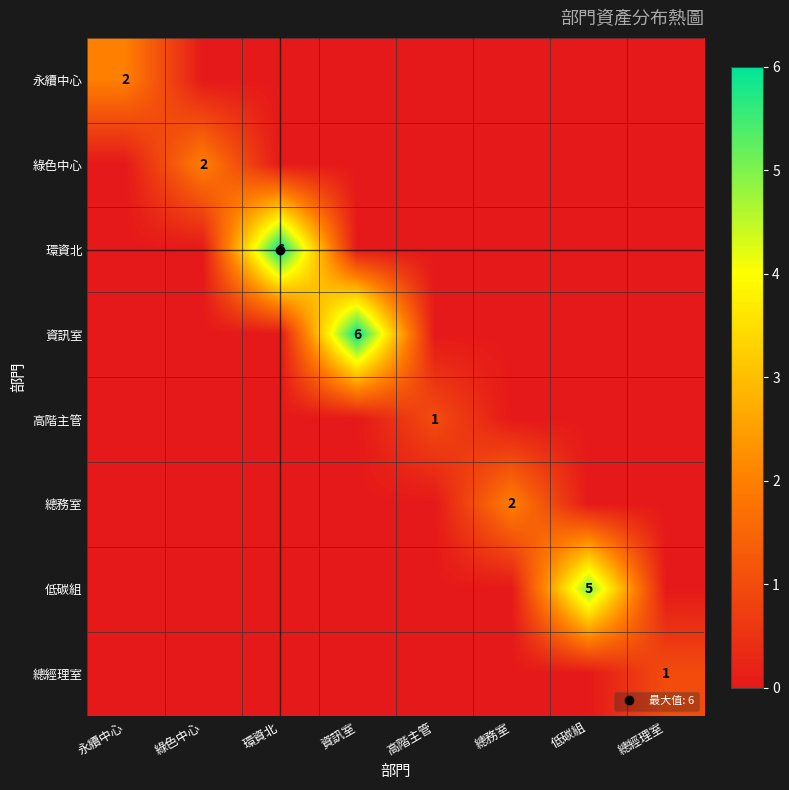

The 資訊室 series shows 0 at 環資北. True or false?

True